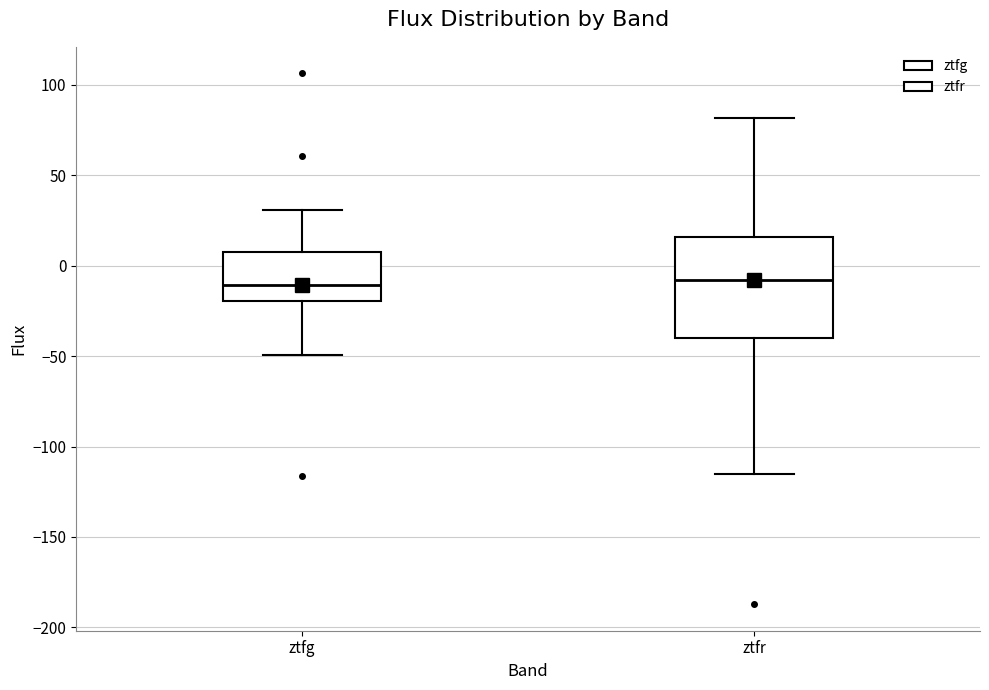

Comparing the boxes themselves (not the whiskers), which one is the tallest?

ztfr